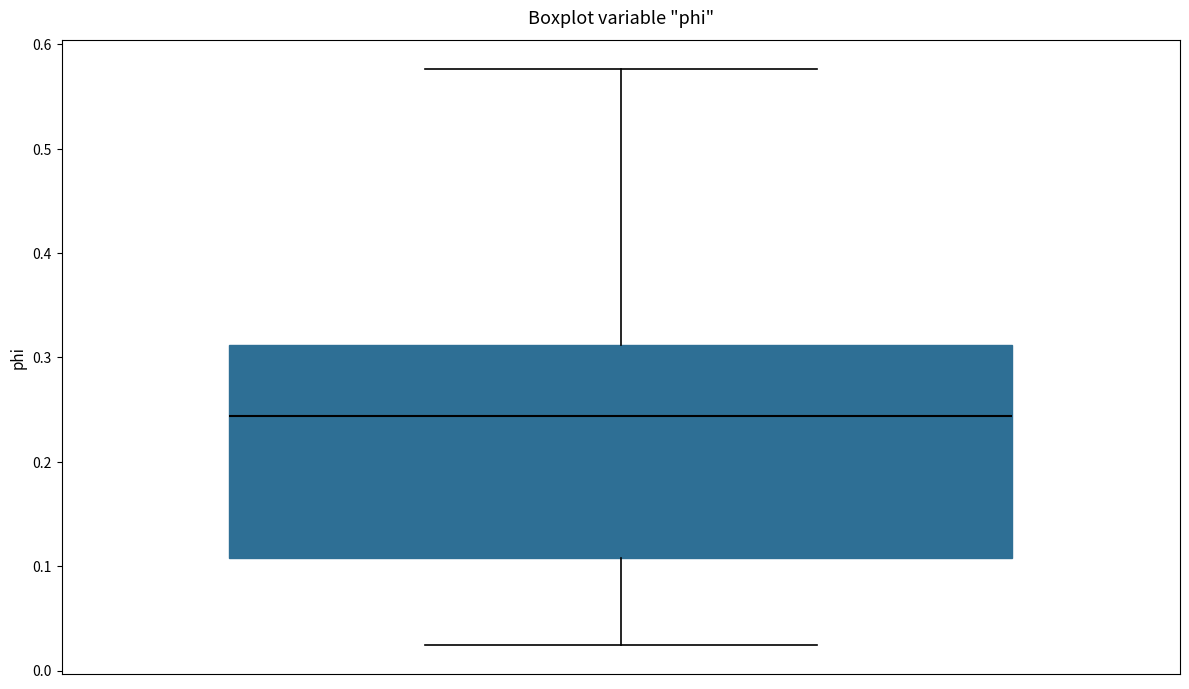

Transcribe this box plot: give where the median line is, the range the box spans, and where the two whiskers end, as read against the y-axis. The values are not printed on the chart, so give them approximately, as read against the axis.

median 0.24, box 0.11 to 0.31, whiskers 0.02 to 0.58